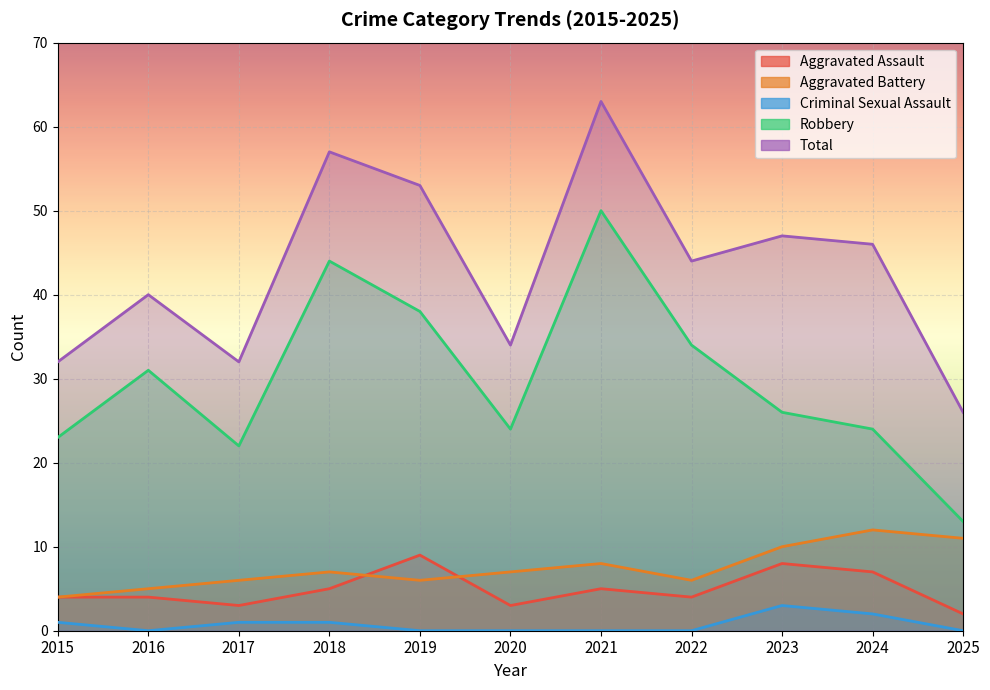

At which label does Robbery first exceed 26?

2016